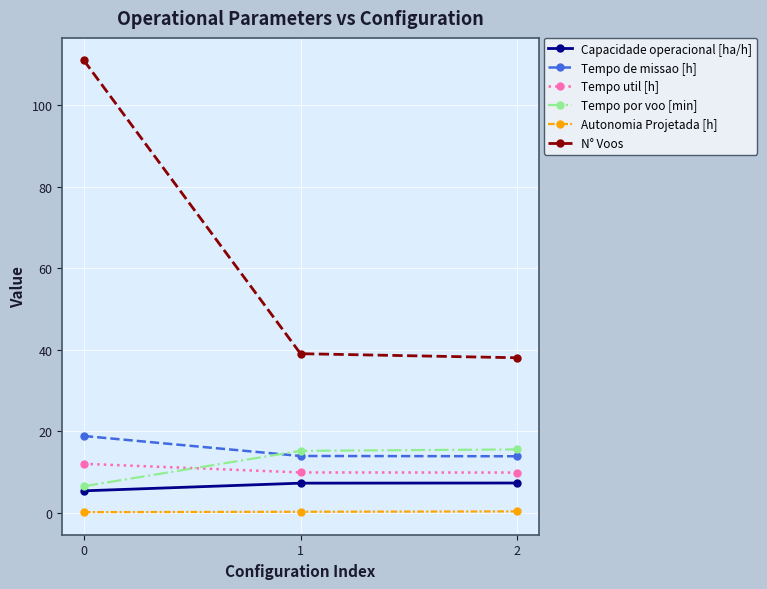

What is the total value across all series at 1?

85.2